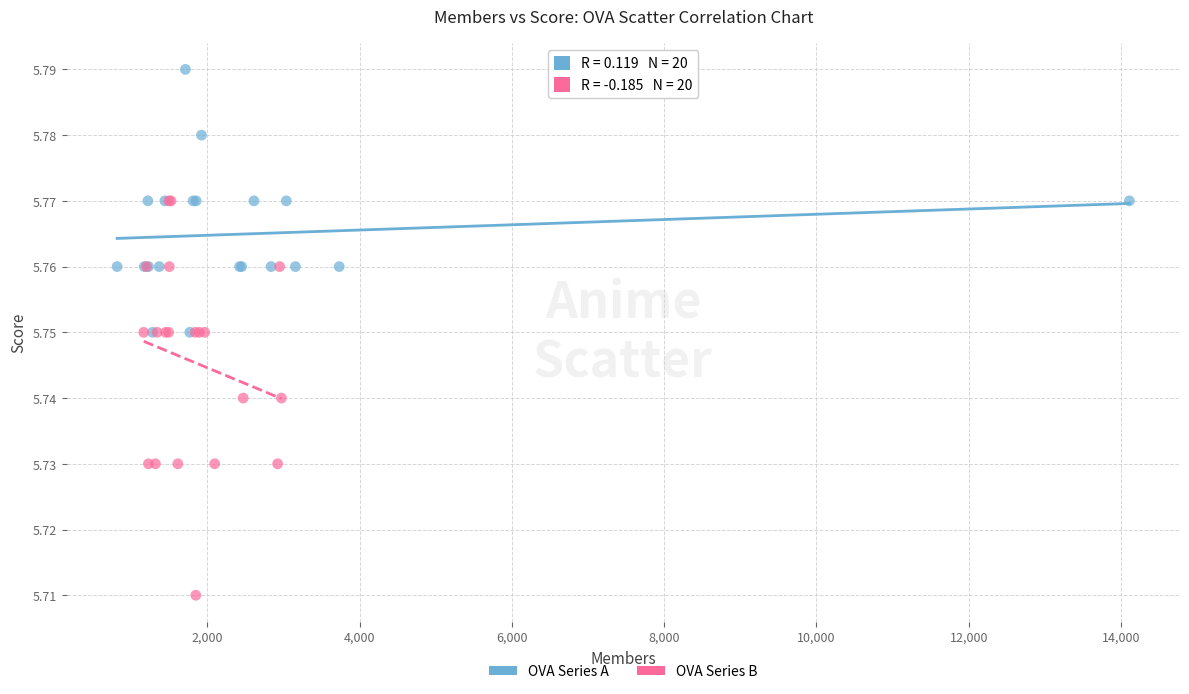

Which series has the largest Y range (max minus min)?

OVA Series B